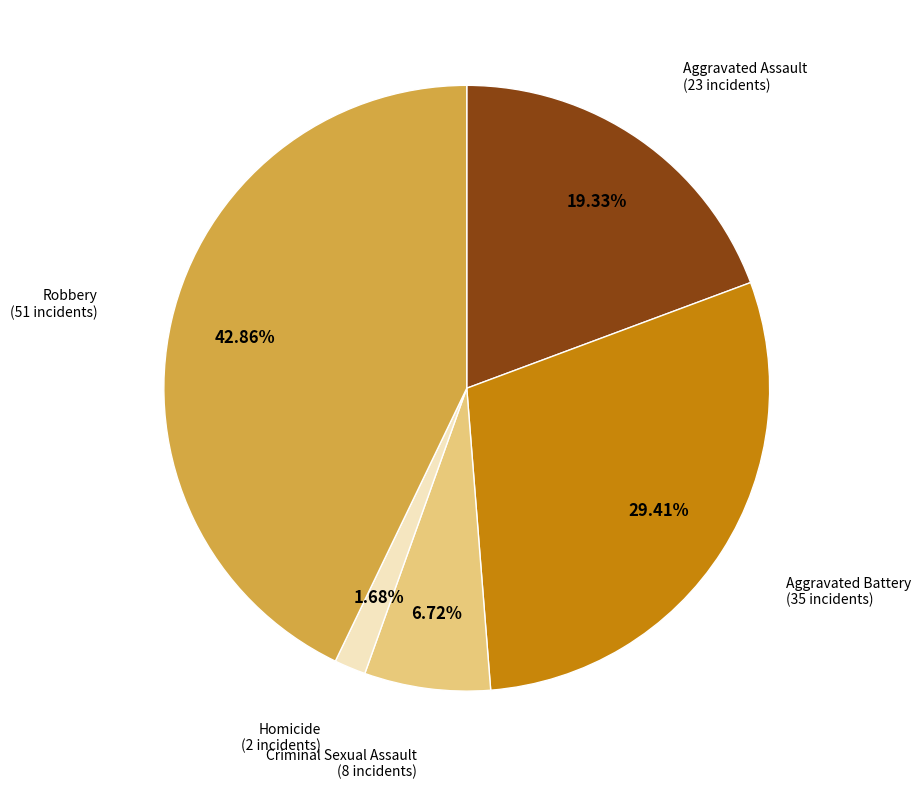

Count the number of slices in the pie.

5